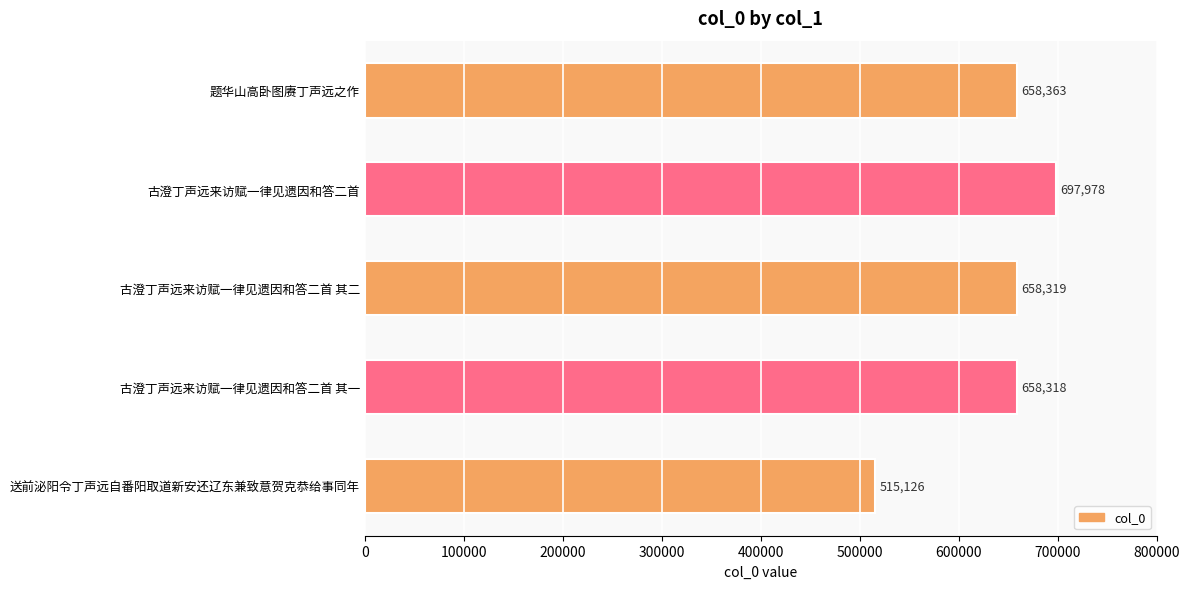

The value at 古澄丁声远来访赋一律见遗因和答二首 is 1153675. True or false?

False